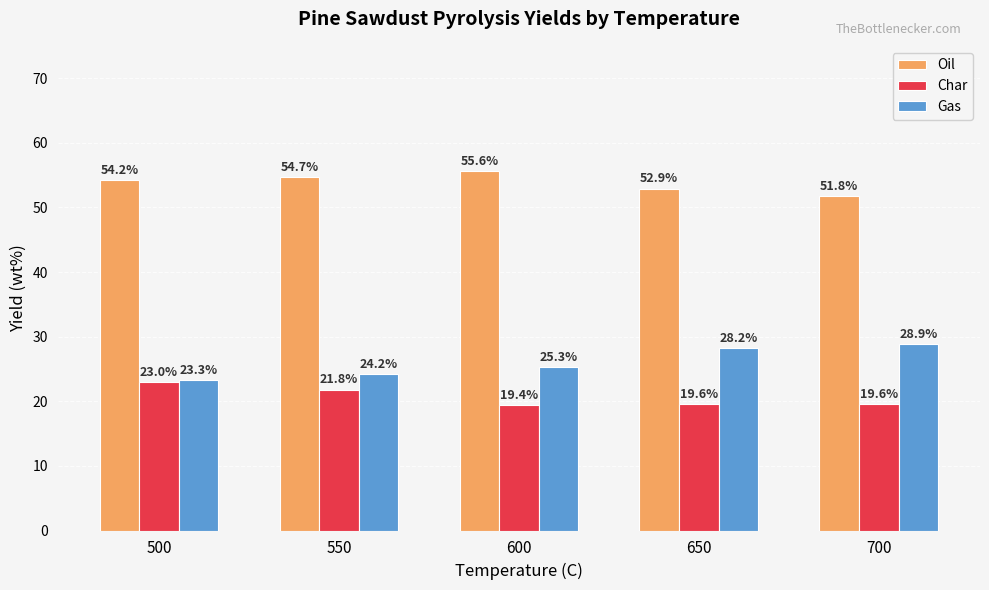

Between 650 and 700, which series saw the biggest shift?

Oil